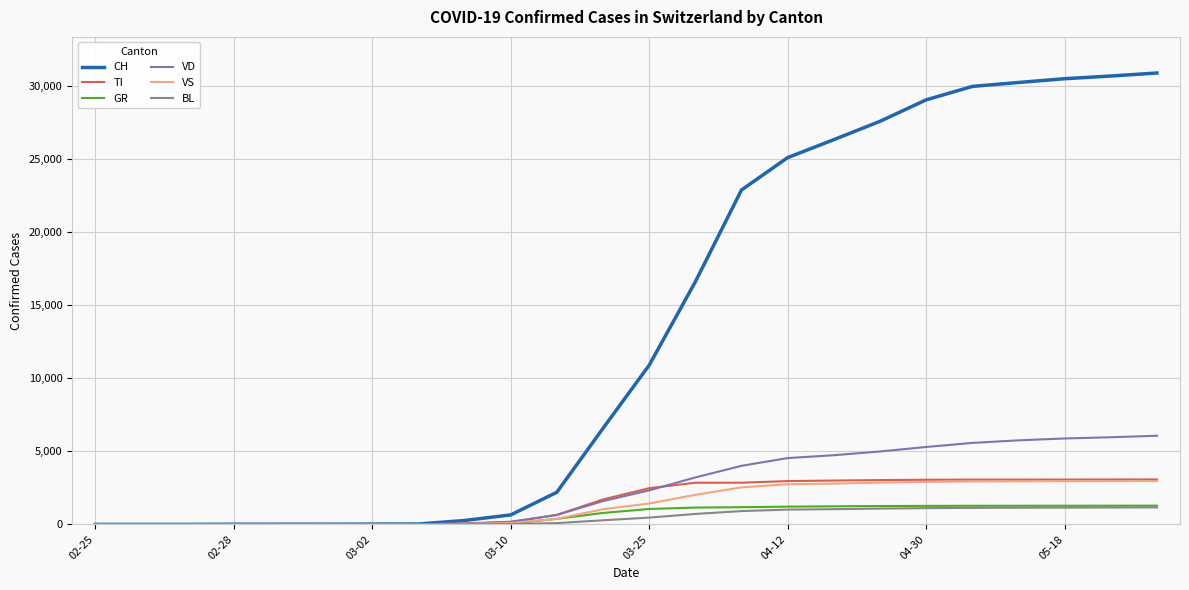

Which series has the largest total across all categories?

CH